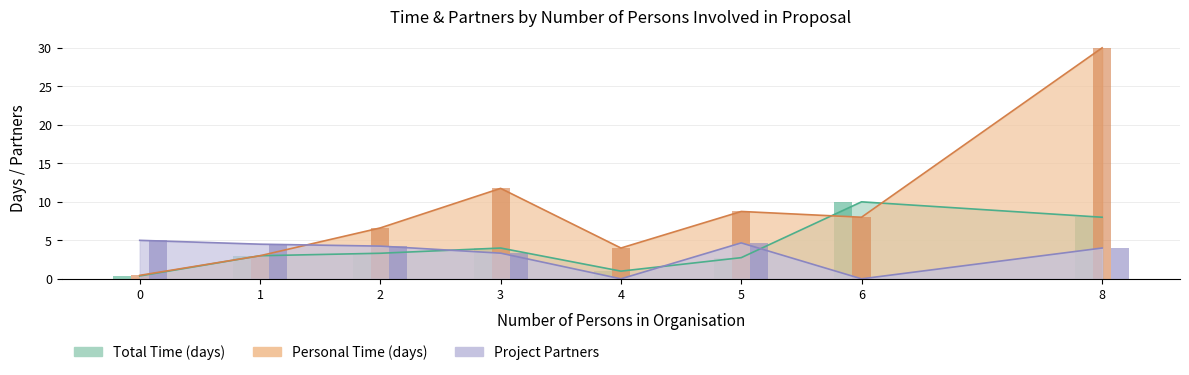

Between 2 and 7, which series saw the biggest shift?

Personal Time (days)